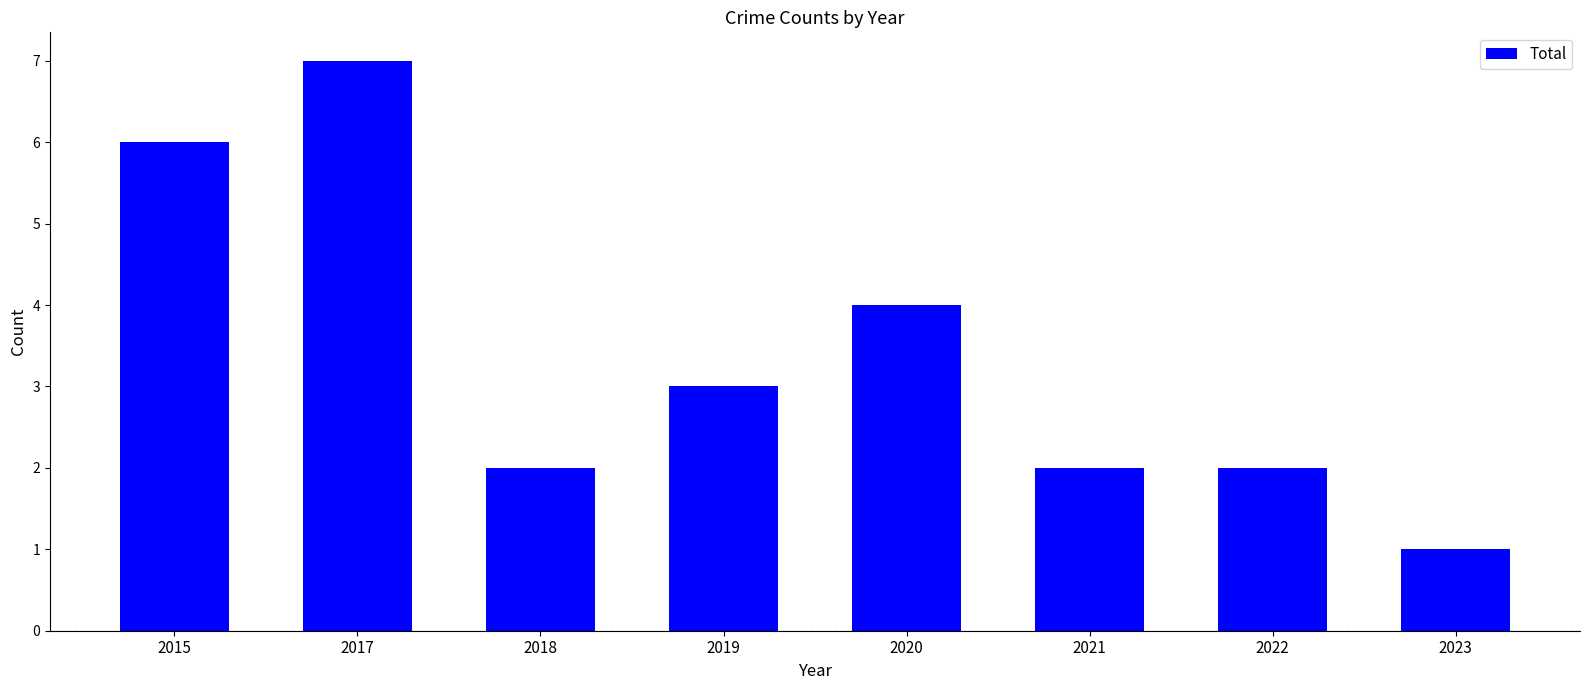

The value at 2019 is 3. True or false?

True